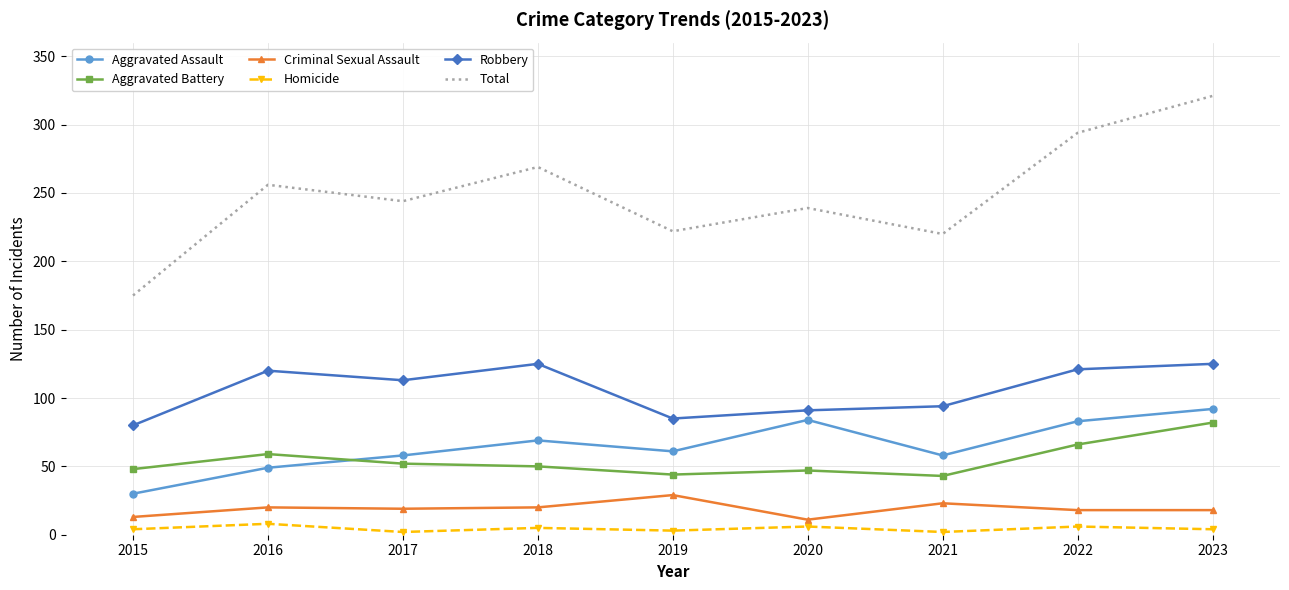

What is the difference between the Aggravated Battery values at 2018 and 2016?

9